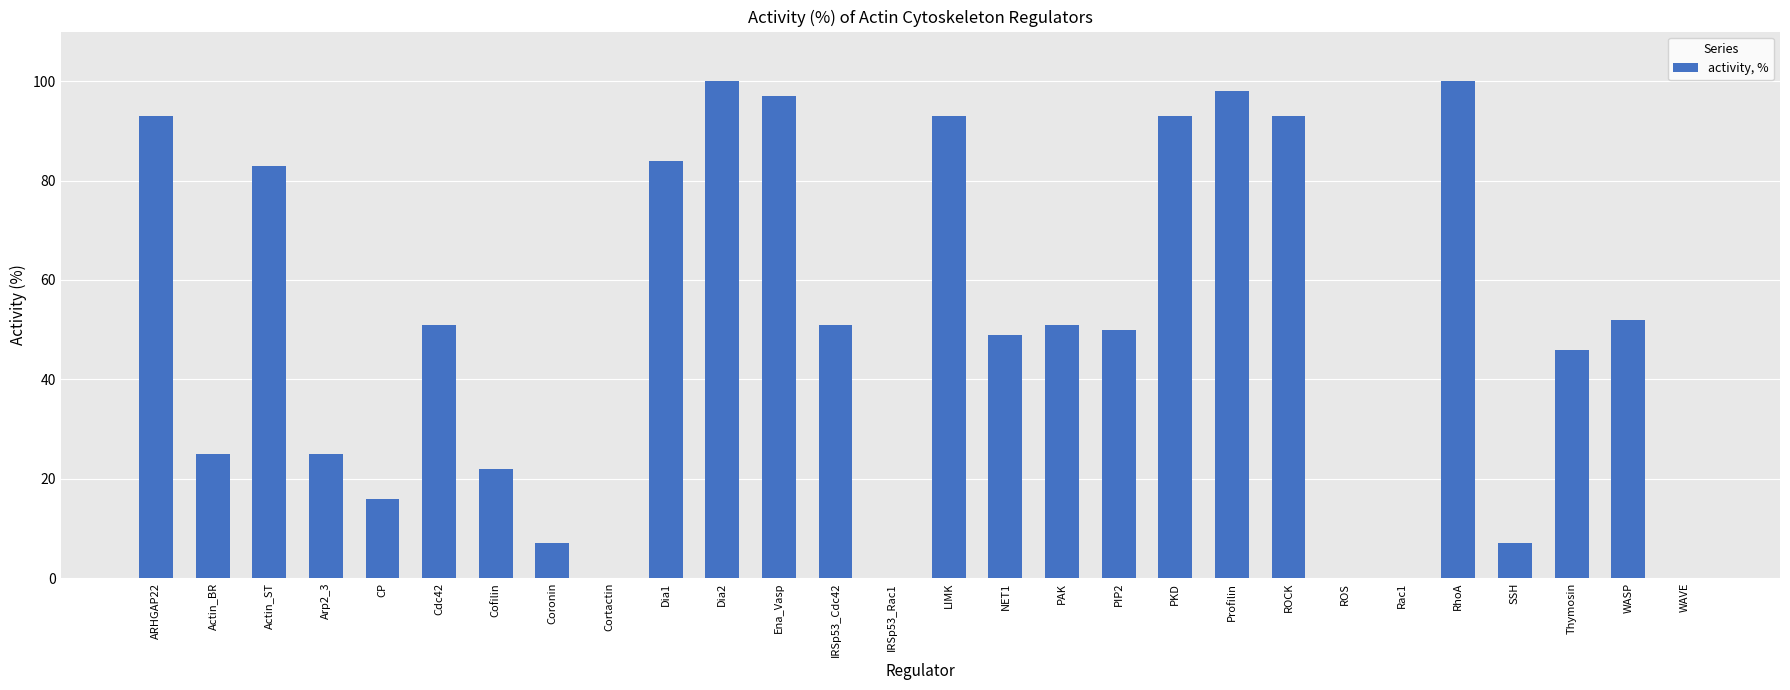

Read the value at Ena_Vasp.

97